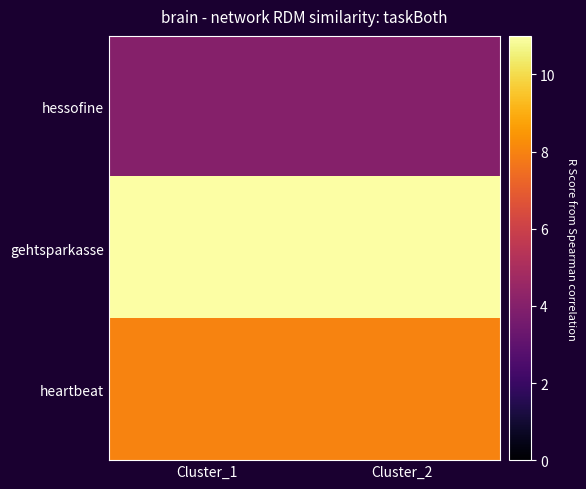

What is the total value across all series at Cluster_2?

23